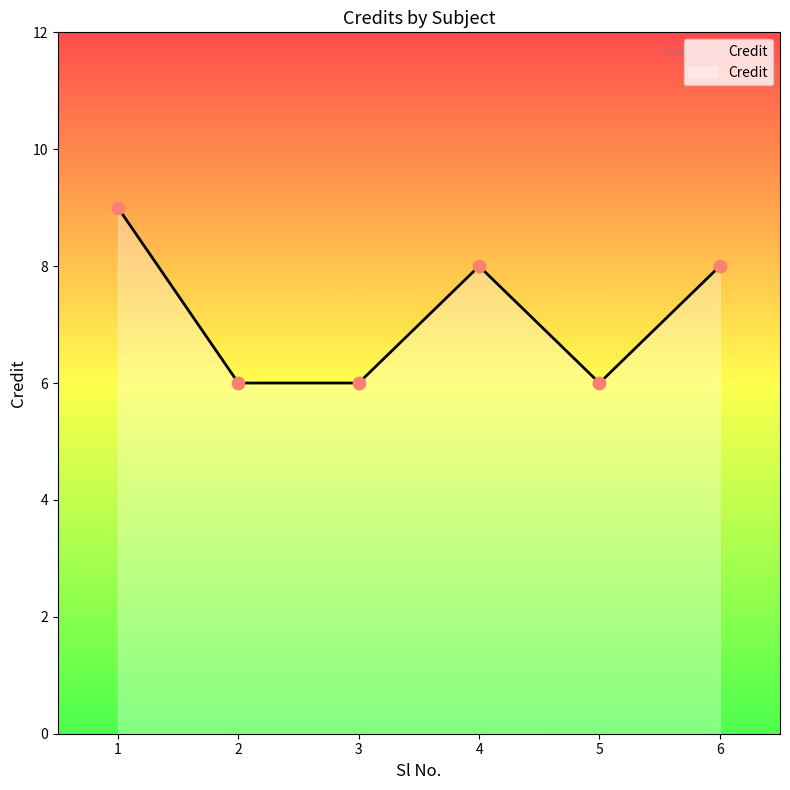

Between 2 and 6, which is larger?

6